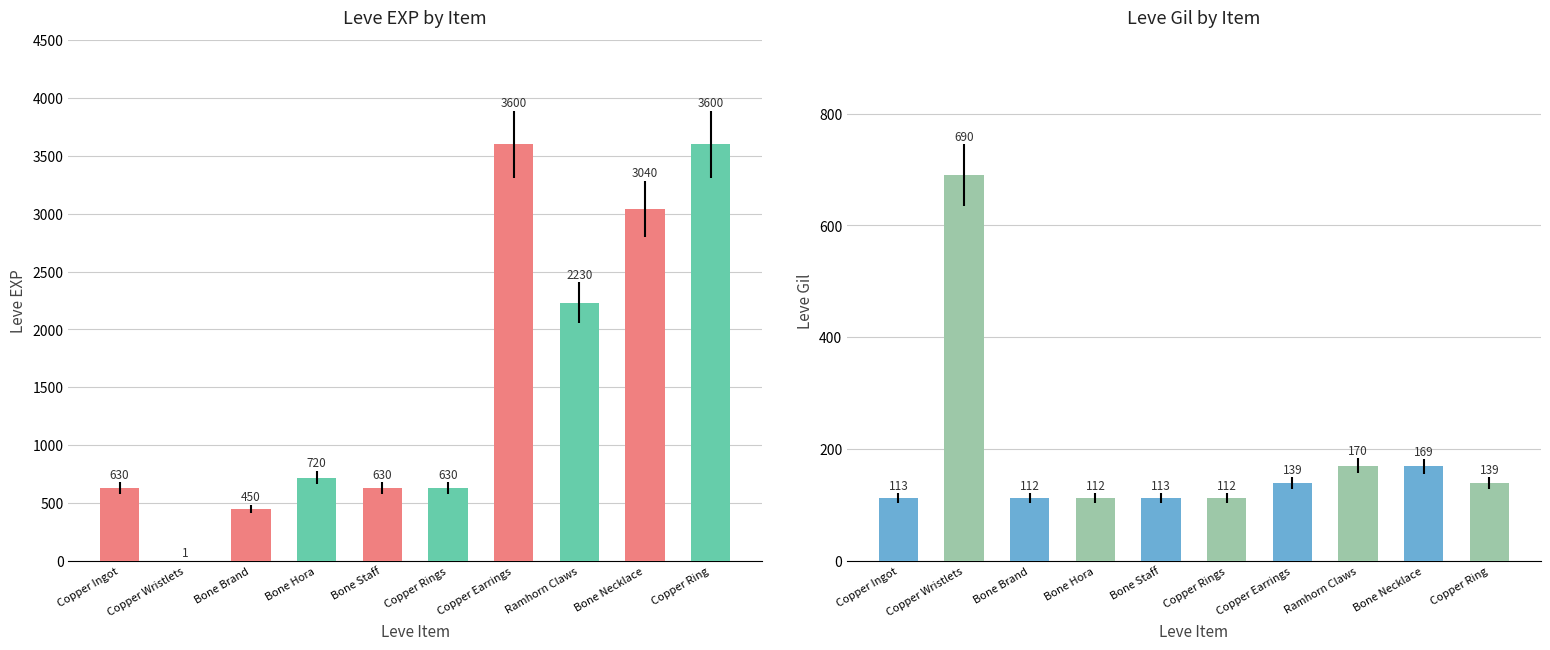

Between Bone Staff and Bone Necklace, which series saw the biggest shift?

Leve EXP